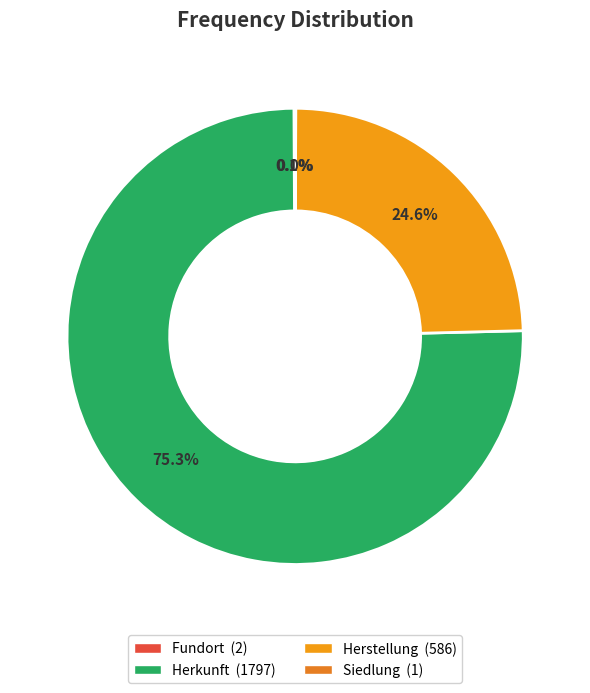

Do Siedlung and Fundort together represent more than half of the pie?

No